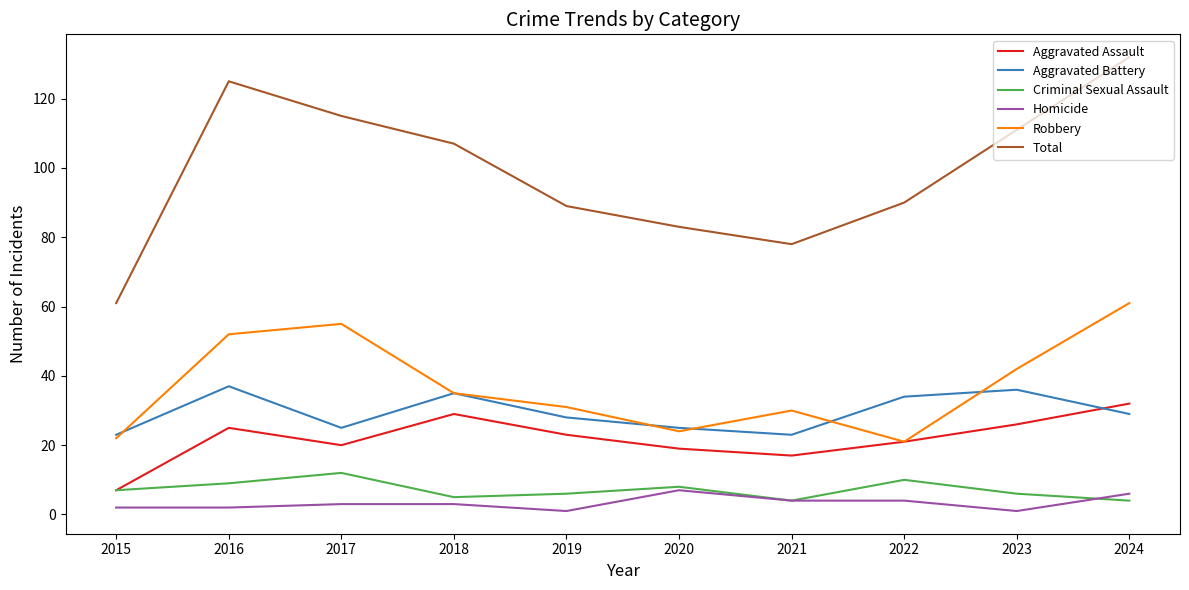

At which category is the sum across all series the highest?

2024